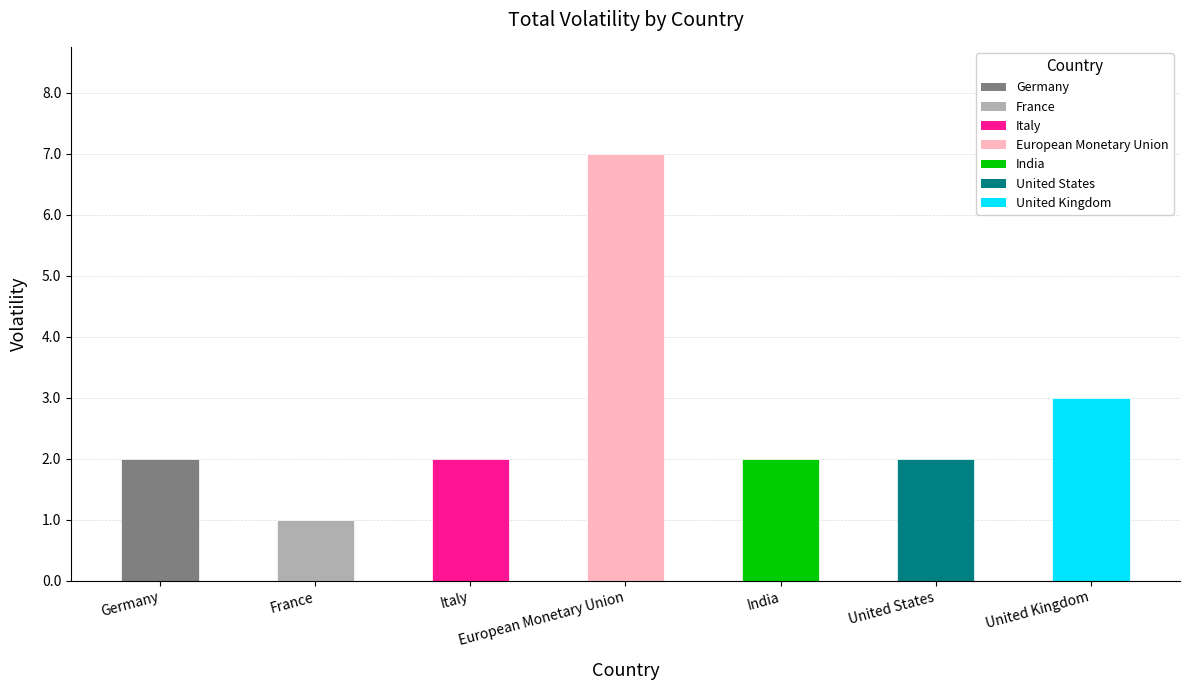

What is the approximate value at Italy?

2